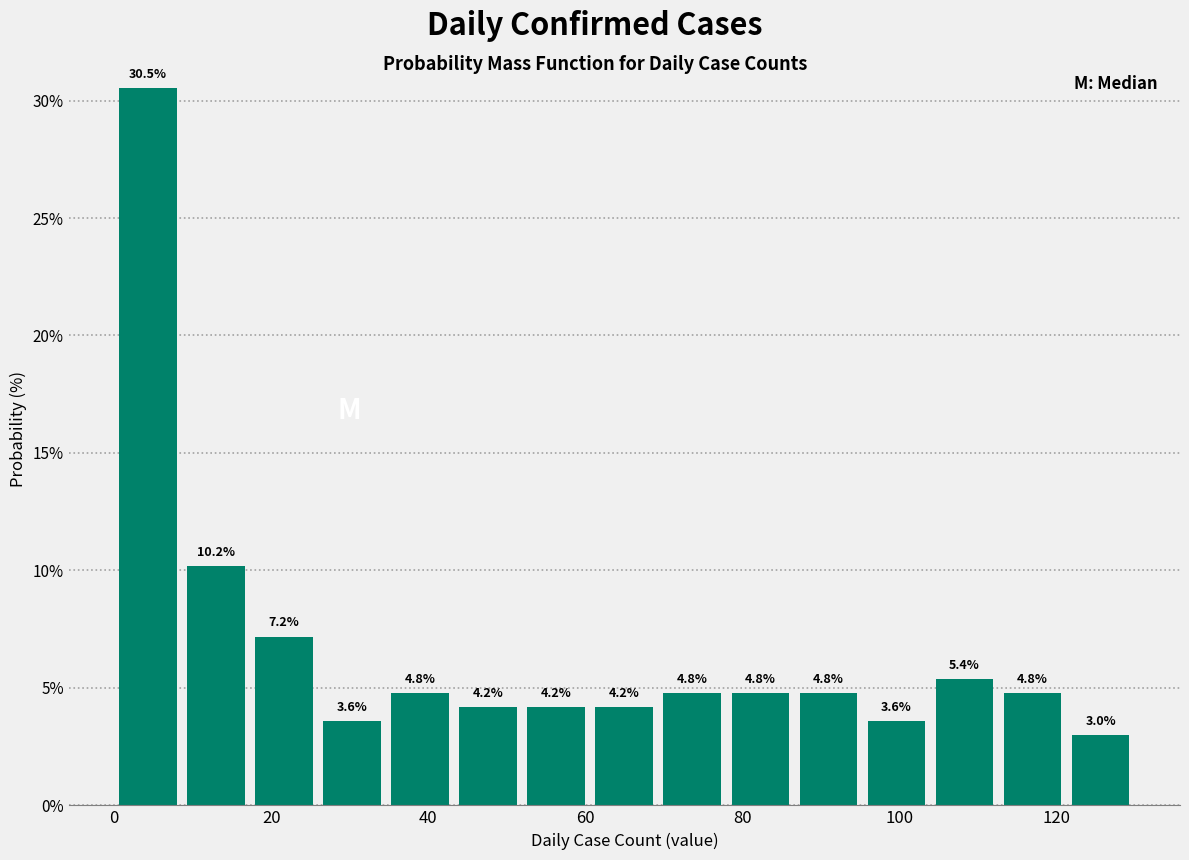

What is the height of the bar covering 52 to 60 on the x-axis? The bar edges are not printed on the chart, so give them approximately, as read against the axis.

4.2